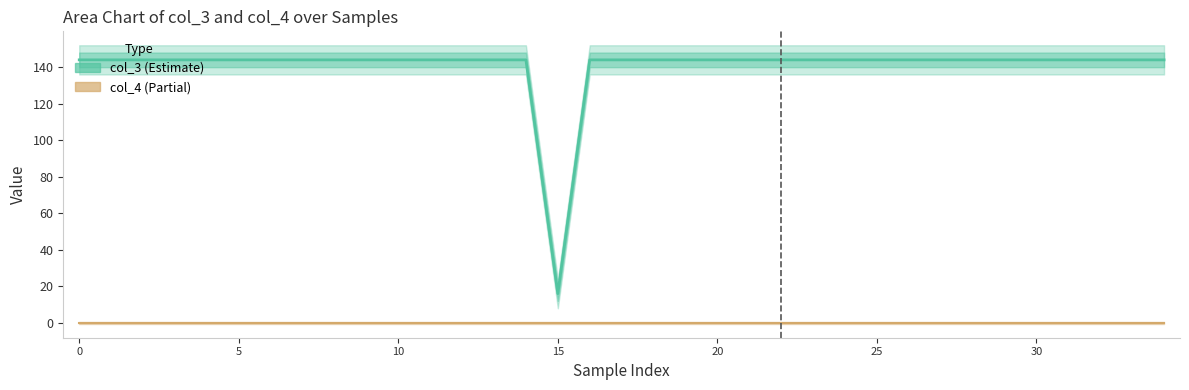

The chart shows a value of 213 at 25. True or false?

False